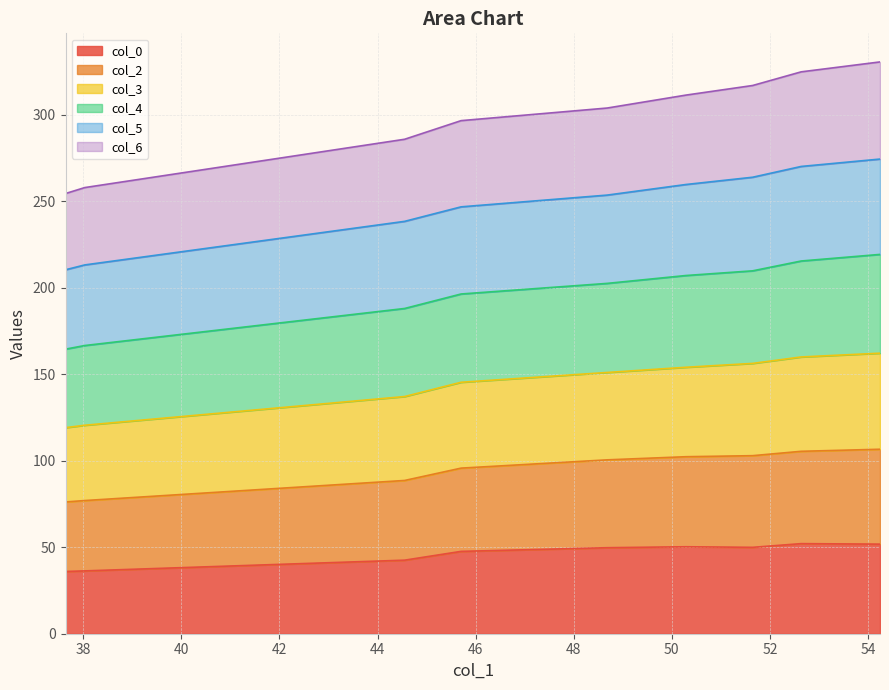

What is the minimum value for col_0?

36.0